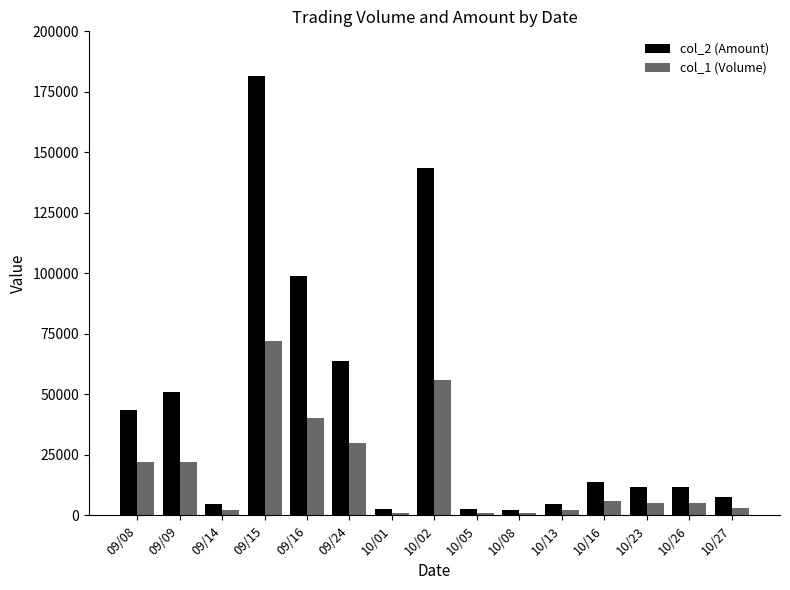

What is the total value across all series at 09/24?

93600